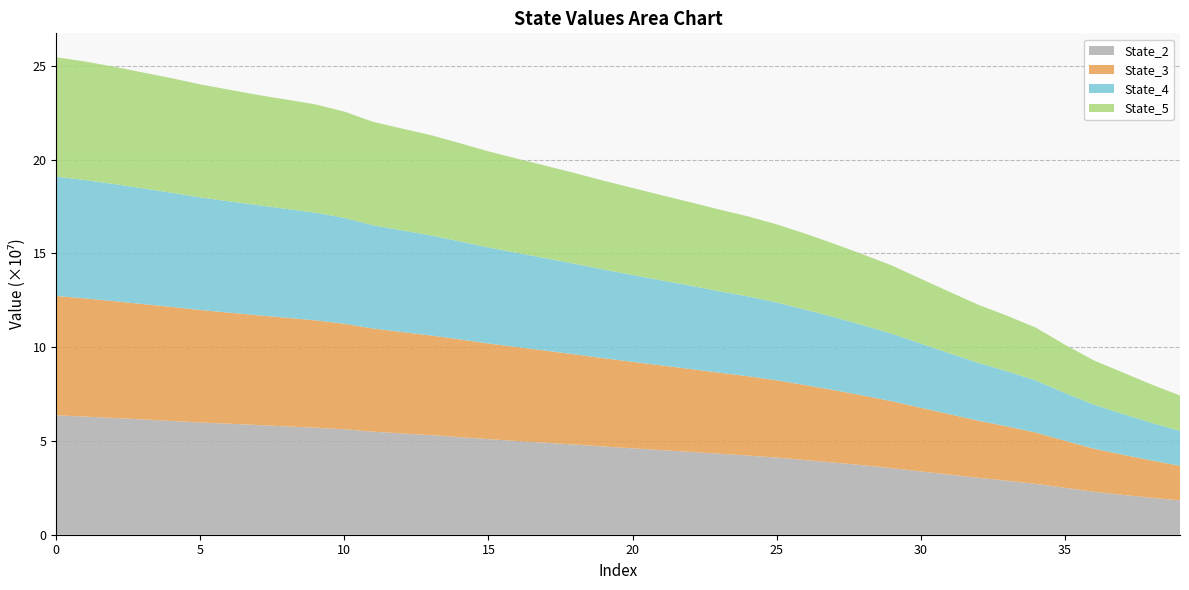

Reading right to left, transcribe all the data shown in this chart.

State_2: 39=18315821.8	38=19738601.0	37=21284712.0	36=22928430.4	35=25045942.1	34=27107312.8	33=28809839.8	32=30358753.1	31=32072171.4	30=33767486.9	29=35502043.0	28=37069546.1	27=38453327.5	26=39823383.4	25=41157313.3	24=42237868.5	23=43170353.0	22=44161463.1	21=45123731.4	20=46074296.7	19=47059576.4	18=48067084.0	17=49054328.8	16=49973297.3	15=50984003.0	14=52061883.6	13=53114982.6	12=54007843.5	11=54967489.4	10=56207364.0	9=57103255.8	8=57764168.2	7=58500724.8	6=59191286.7	5=59851726.8	4=60660870.9	3=61504415.7	2=62264842.8	1=62997441.9	0=63665840.5
State_3: 39=18432175.7	38=19902136.6	37=21446557.3	36=23007226.7	35=25117364.8	34=27371977.5	33=28962639.4	32=30460390.6	31=32217154.7	30=33951123.0	29=35708510.6	28=37176673.9	27=38656353.5	26=39980442.5	25=41217683.8	24=42300857.3	23=43230130.3	22=44227067.9	21=45167014.5	20=46125370.9	19=47078791.2	18=48101719.8	17=49074722.8	16=50074100.4	15=51005105.6	14=52117780.7	13=53150449.0	12=54066518.1	11=54990353.1	10=56315770.3	9=57212442.7	8=57970702.1	7=58546203.1	6=59256234.2	5=59985521.7	4=60841993.0	3=61531060.1	2=62296337.8	1=63034760.7	0=63662985.6
State_4: 39=18650728.6	38=20097377.6	37=21773827.3	36=23497684.5	35=25452647.8	34=27764995.1	33=29387334.7	32=30837868.1	31=32473222.5	30=34249407.2	29=35996747.8	28=37500426.9	27=38888779.2	26=40246127.7	25=41523819.9	24=42594240.6	23=43472744.9	22=44471658.4	21=45369535.7	20=46341587.2	19=47312577.7	18=48317473.4	17=49281964.7	16=50244307.5	15=51221521.6	14=52308210.6	13=53369872.1	12=54264313.5	11=55092230.6	10=56437118.8	9=57441308.1	8=58027236.6	7=58702486.1	6=59372306.8	5=60044536.9	4=60918502.7	3=61706293.3	2=62499983.5	1=63109594.5	0=63669905.7
State_5: 39=18865896.3	38=20474277.5	37=22118831.7	36=23614030.4	35=25790473.1	34=28183836.0	33=29629551.5	32=30998467.0	31=32775148.1	30=34570747.0	29=36381987.9	28=37753011.5	27=39152890.3	26=40516069.9	25=41630196.6	24=42683730.3	23=43604619.1	22=44489131.7	21=45441631.2	20=46402424.1	19=47341476.1	18=48364099.1	17=49336971.9	16=50287377.2	15=51250165.3	14=52353263.1	13=53480910.6	12=54275757.7	11=55145516.9	10=56695608.9	9=57724618.9	8=58285703.9	7=58796826.8	6=59542702.2	5=60268680.8	4=61090866.8	3=61798952.2	2=62574979.0	1=63215060.0	0=63674017.6